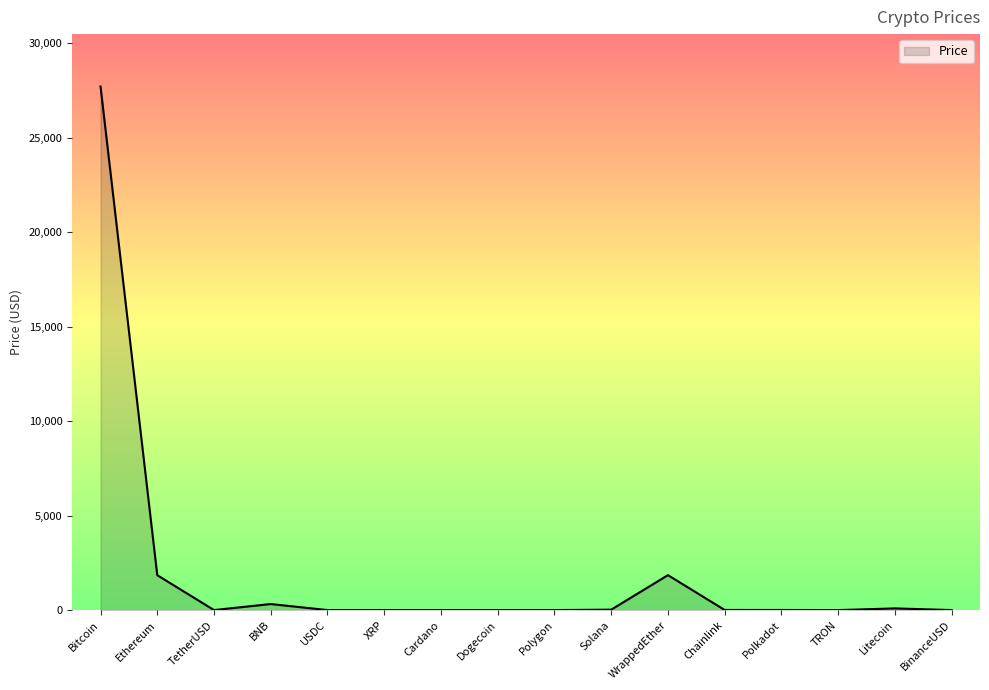

Is it true that the value at Chainlink is 6.7?

True